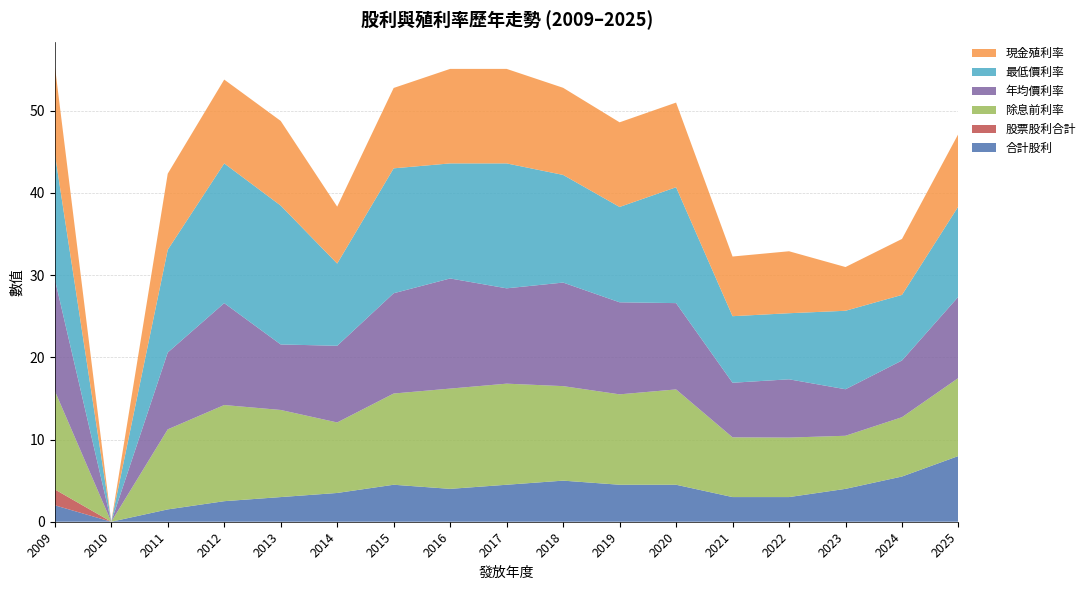

Reading left to right, transcribe all the data shown in this chart.

合計股利: 2009=2.0	2010=0.0	2011=1.5	2012=2.5	2013=3.0	2014=3.5	2015=4.5	2016=4.0	2017=4.5	2018=5.0	2019=4.5	2020=4.5	2021=3.0	2022=3.0	2023=4.0	2024=5.5	2025=8.0
股票股利合計: 2009=1.9	2010=0.0	2011=0.0	2012=0.0	2013=0.0	2014=0.0	2015=0.0	2016=0.0	2017=0.0	2018=0.0	2019=0.0	2020=0.0	2021=0.0	2022=0.0	2023=0.0	2024=0.0	2025=0.0
除息前利率: 2009=12.0	2010=0.0	2011=9.7	2012=11.7	2013=10.6	2014=8.6	2015=11.1	2016=12.2	2017=12.3	2018=11.5	2019=11.0	2020=11.6	2021=7.3	2022=7.2	2023=6.5	2024=7.2	2025=9.5
年均價利率: 2009=13.6	2010=0.0	2011=9.3	2012=12.4	2013=8.0	2014=9.3	2015=12.2	2016=13.4	2017=11.6	2018=12.6	2019=11.2	2020=10.5	2021=6.6	2022=7.1	2023=5.7	2024=6.9	2025=9.9
最低價利率: 2009=15.3	2010=0.0	2011=12.5	2012=17.0	2013=16.9	2014=10.0	2015=15.2	2016=14.0	2017=15.2	2018=13.1	2019=11.6	2020=14.1	2021=8.1	2022=8.0	2023=9.6	2024=8.0	2025=11.0
現金殖利率: 2009=10.7	2010=0.0	2011=9.3	2012=10.2	2013=10.3	2014=6.9	2015=9.8	2016=11.5	2017=11.5	2018=10.6	2019=10.3	2020=10.3	2021=7.3	2022=7.5	2023=5.3	2024=6.8	2025=8.8